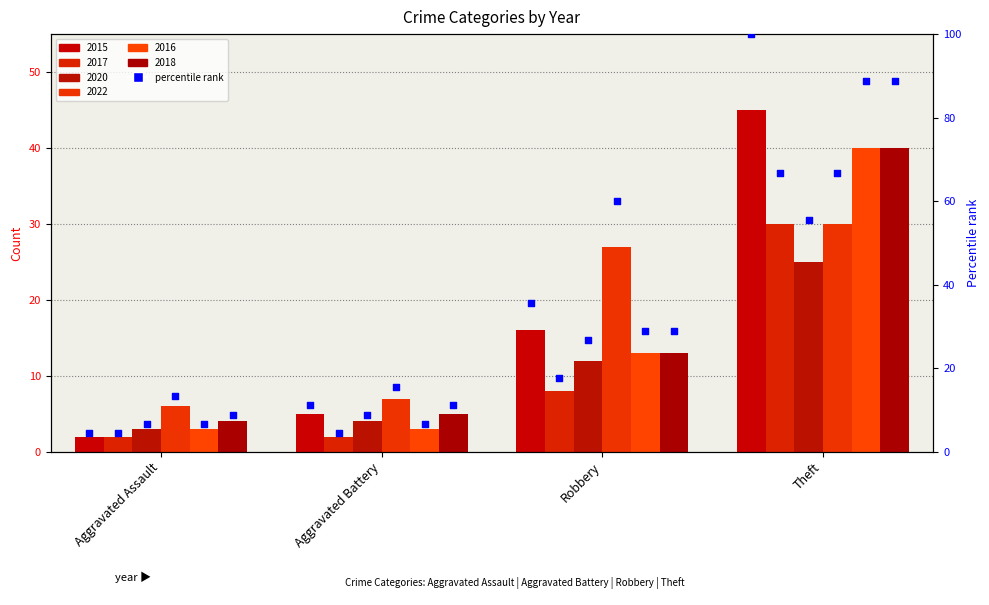

Which series contains the highest Y value?

2015_pct